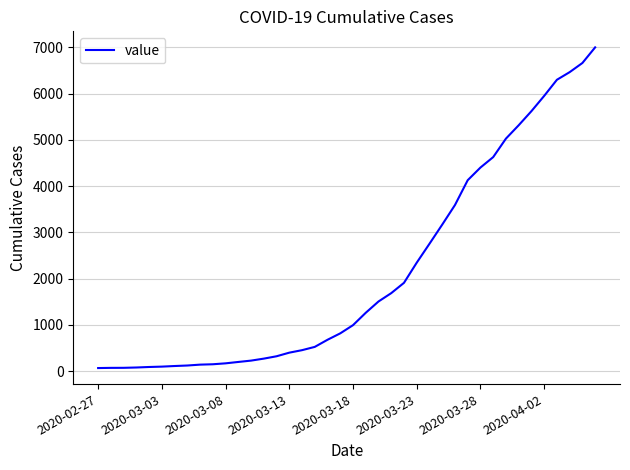

What is the maximum value shown in the chart?

7002